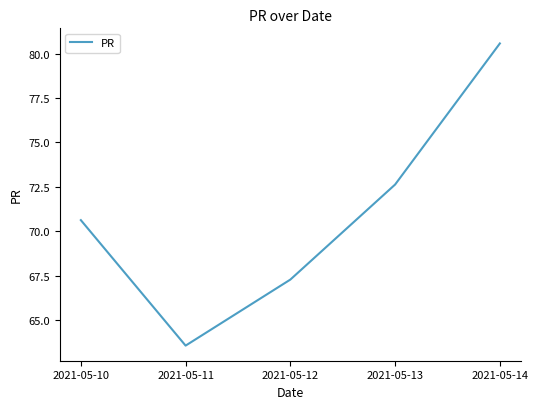

Which label corresponds to the largest value in the chart?

2021-05-14